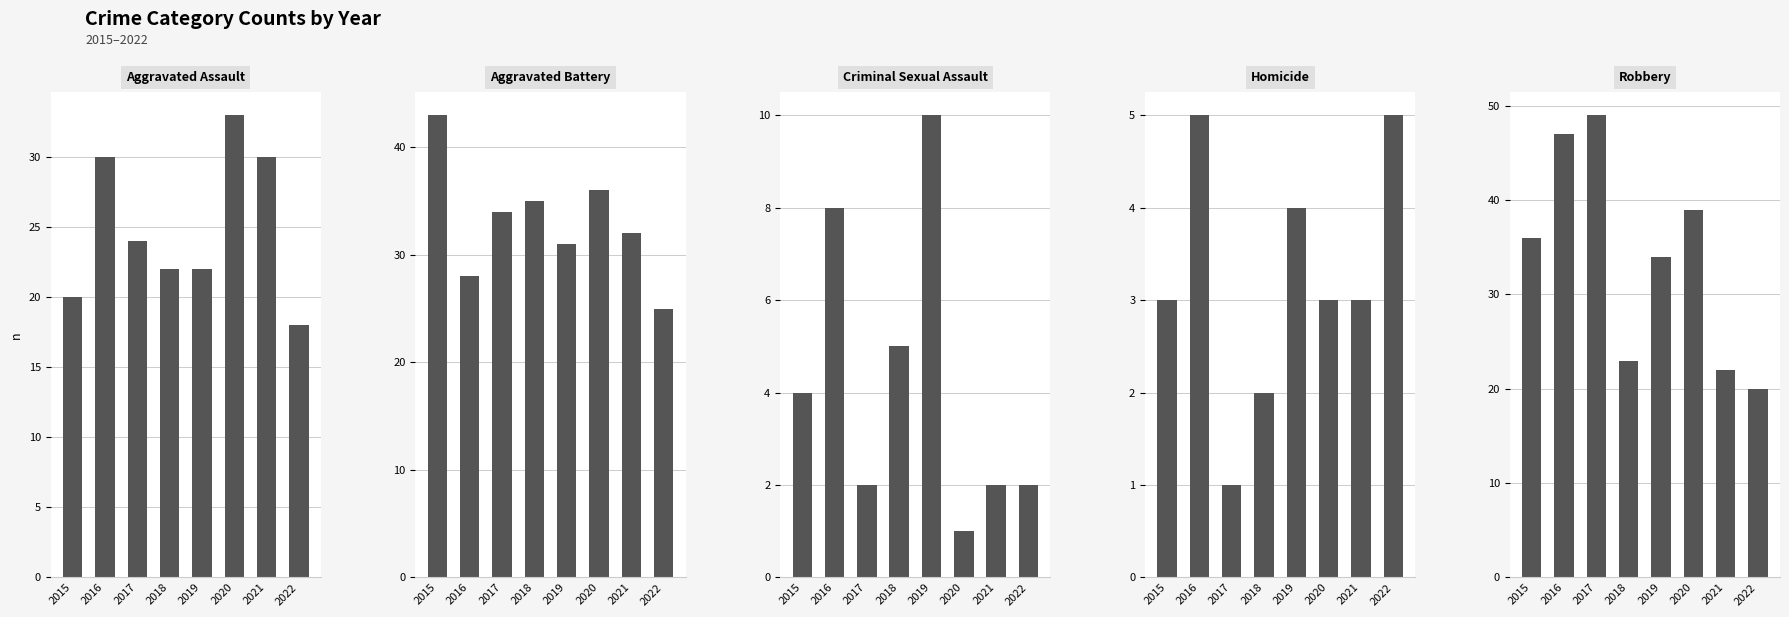

What is the difference between the Robbery values at 2018 and 2021?

1